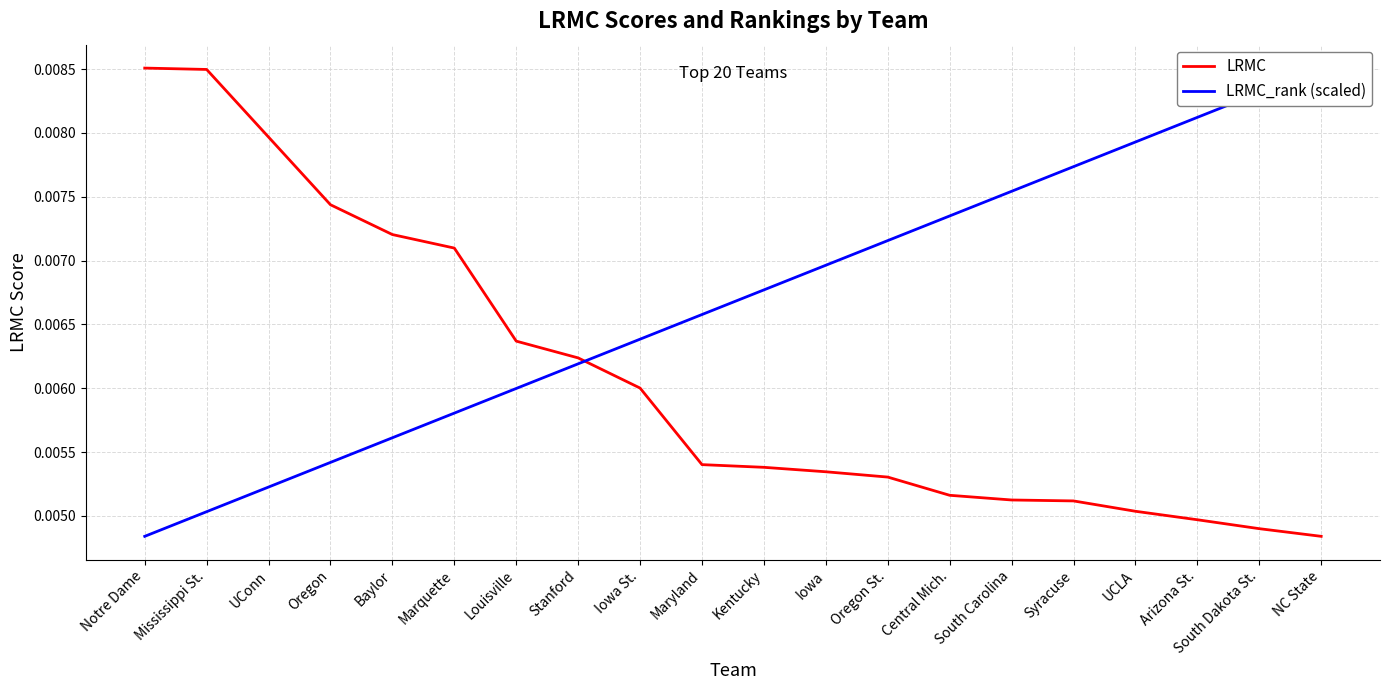

Which label corresponds to the largest value in the chart?

Notre Dame